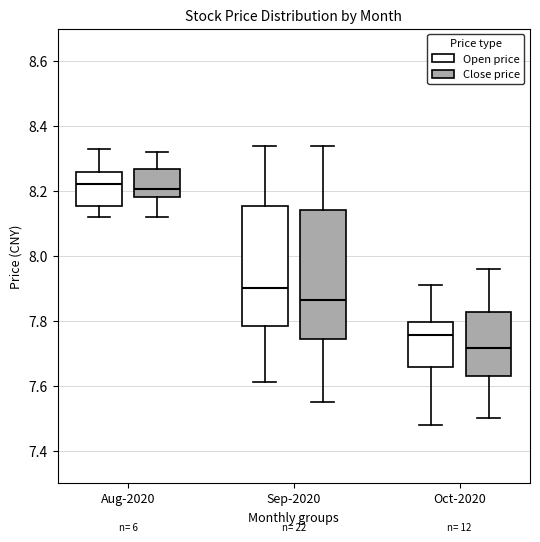

Reading left to right, read every box against the y-axis: the position of its median line, the range the box covers, and the ends of its whiskers. The values are not printed on the chart, so give them approximately, as read against the axis.

Aug-2020 (Open price): median 8.22, box 8.16 to 8.26, whiskers 8.12 to 8.34
Aug-2020 (Close price): median 8.20, box 8.18 to 8.26, whiskers 8.12 to 8.32
Sep-2020 (Open price): median 7.90, box 7.78 to 8.16, whiskers 7.62 to 8.34
Sep-2020 (Close price): median 7.86, box 7.74 to 8.14, whiskers 7.56 to 8.34
Oct-2020 (Open price): median 7.76, box 7.66 to 7.80, whiskers 7.48 to 7.92
Oct-2020 (Close price): median 7.72, box 7.64 to 7.82, whiskers 7.50 to 7.96